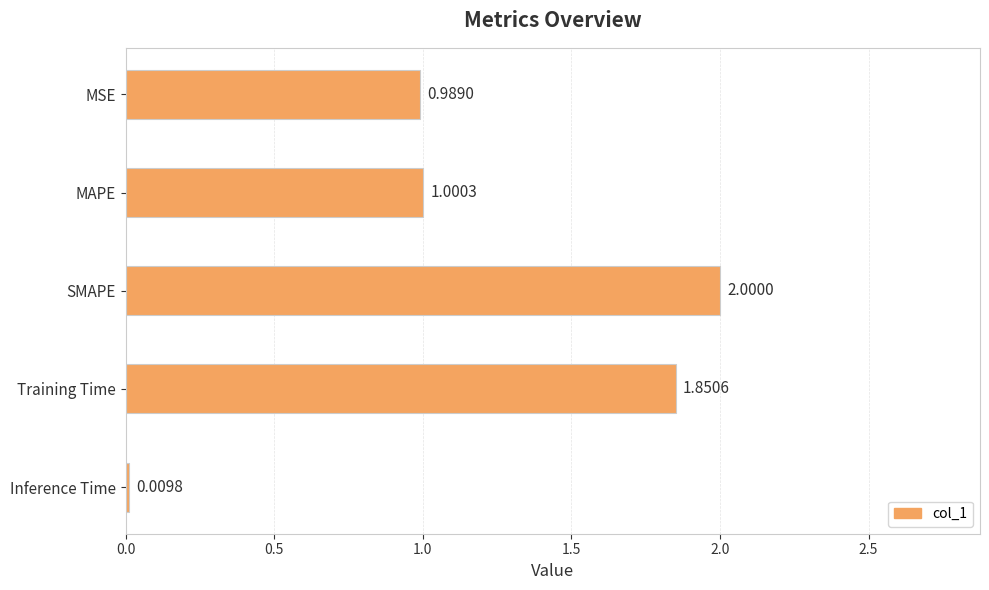

What is the sum of all values?

5.8